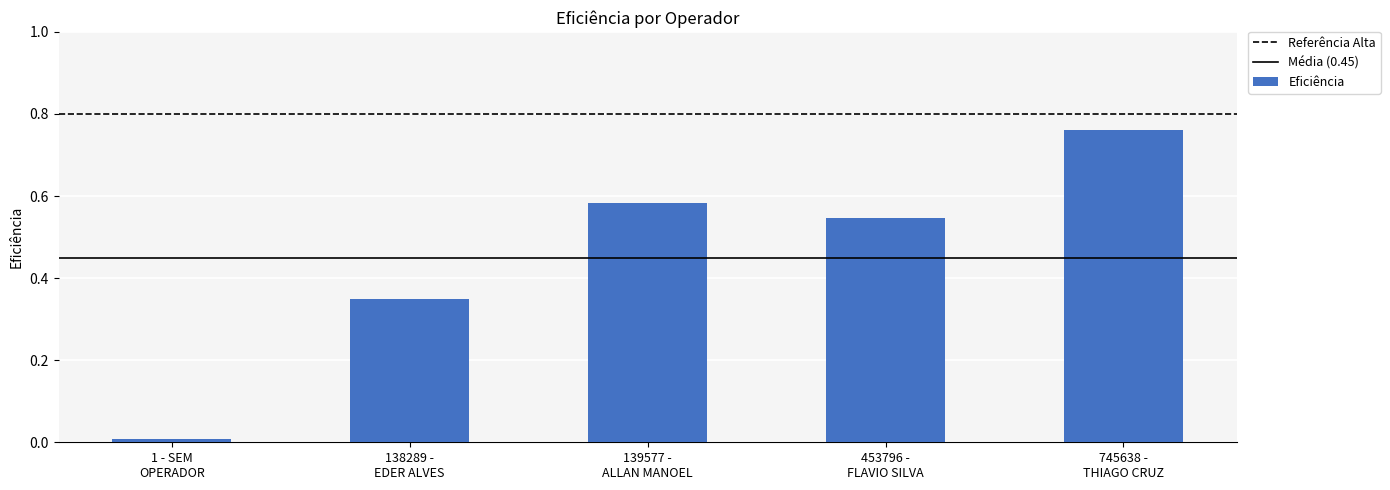

How many data points does each series have?

5